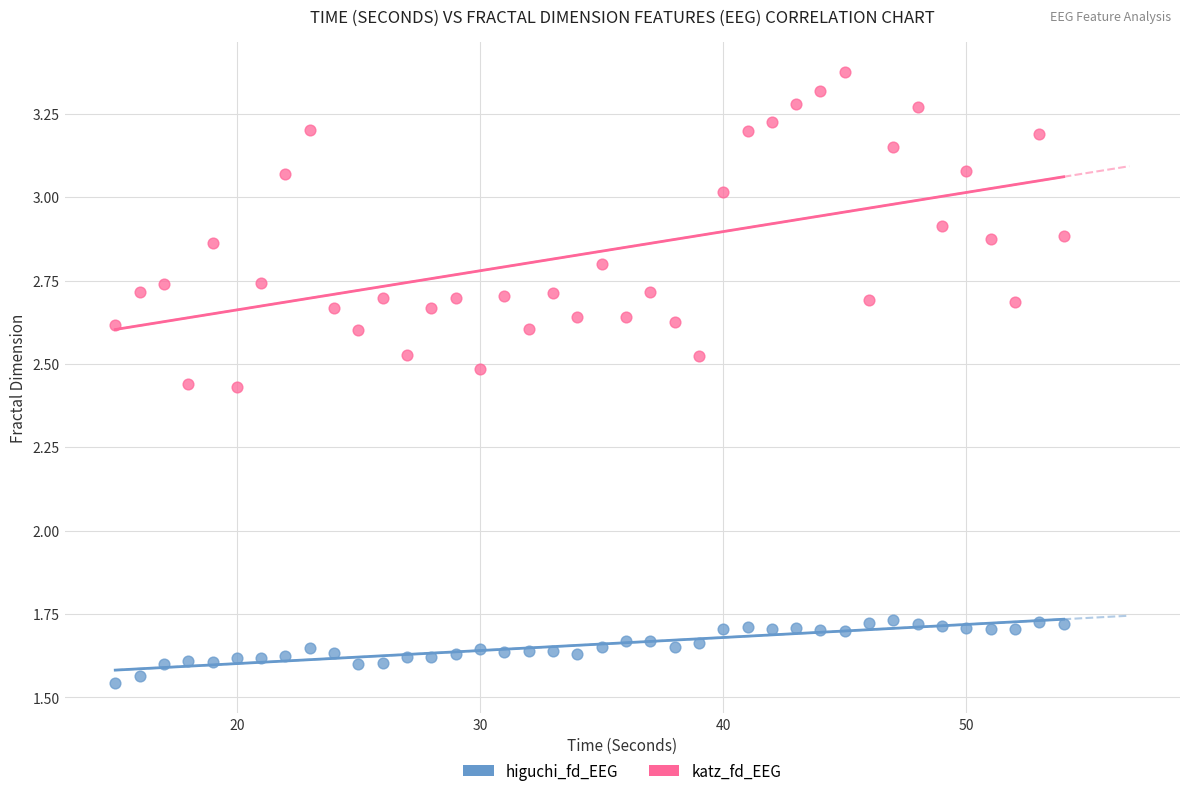

Across all data points, what is the range of Y values (max minus min)?

1.8